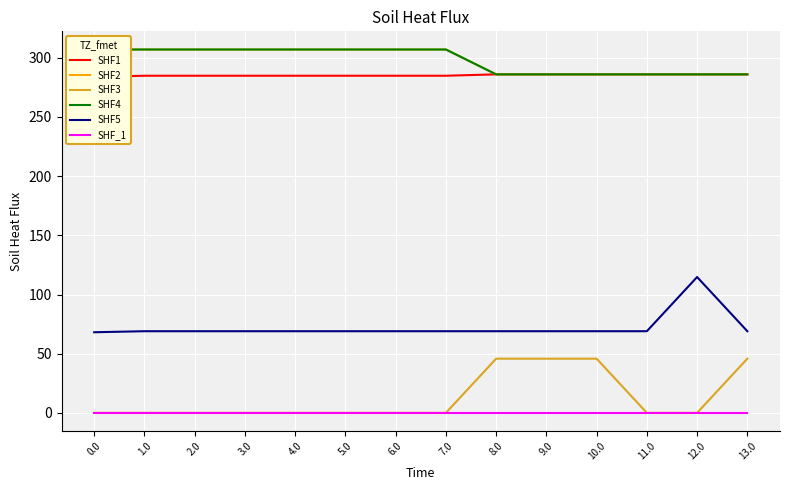

The SHF1 series shows 284.8 at 7.0. True or false?

True